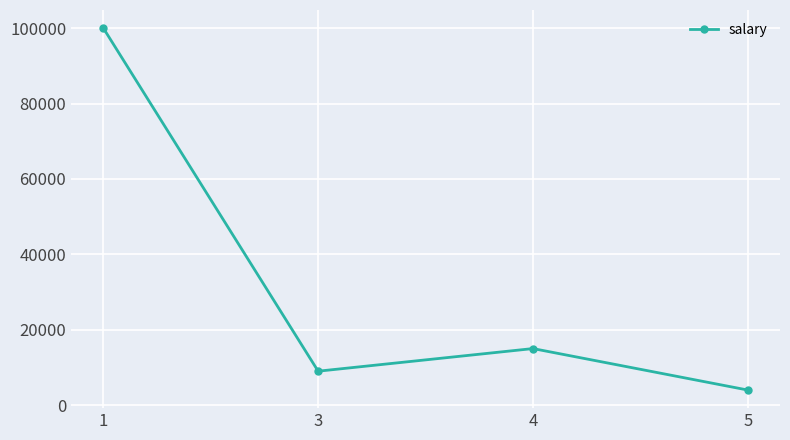

The value at 1 is 167065. True or false?

False